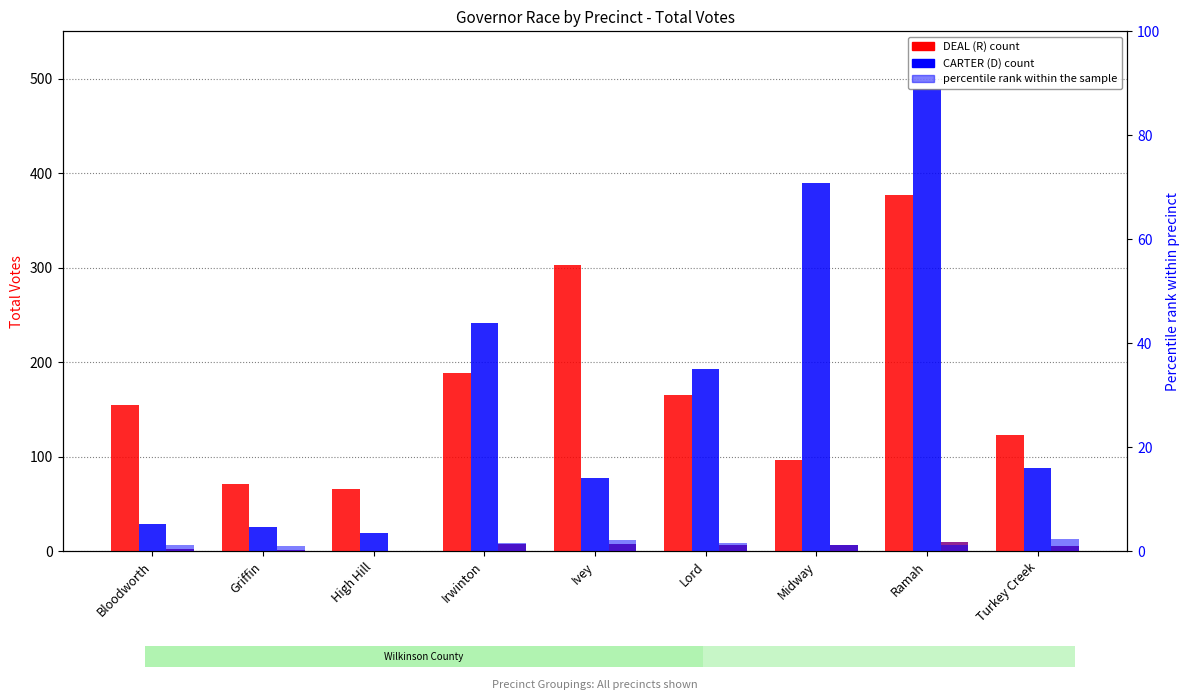

What is the difference between the percentile rank within the sample values at Turkey Creek and Griffin?

1.3